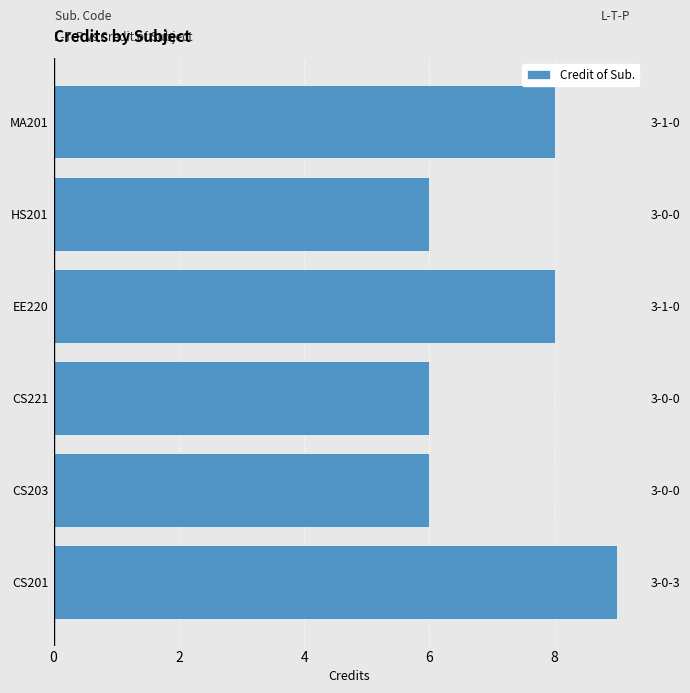

What is the sum of all values?

43